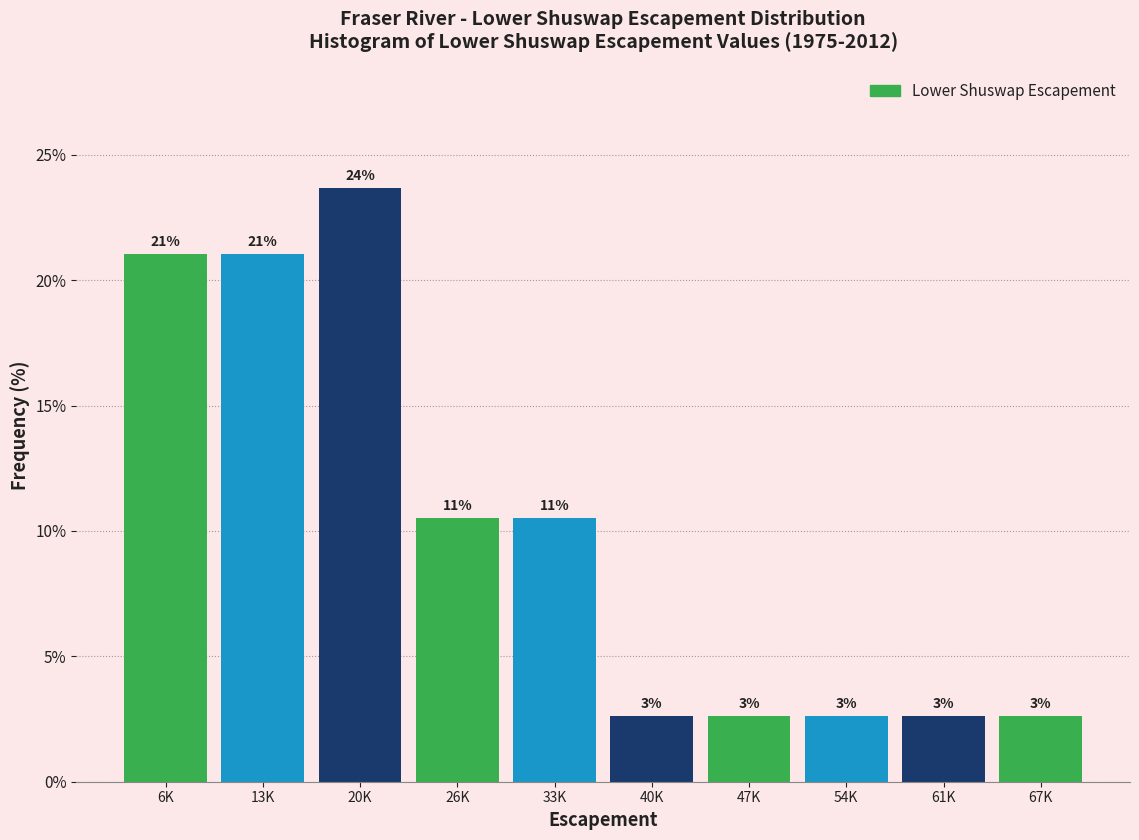

How many bars are there in total?

10